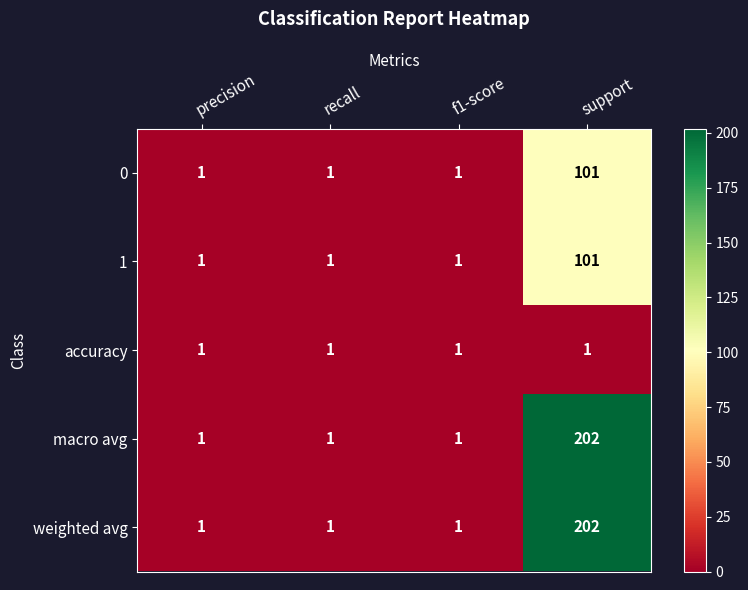

What is the greatest value displayed?

202